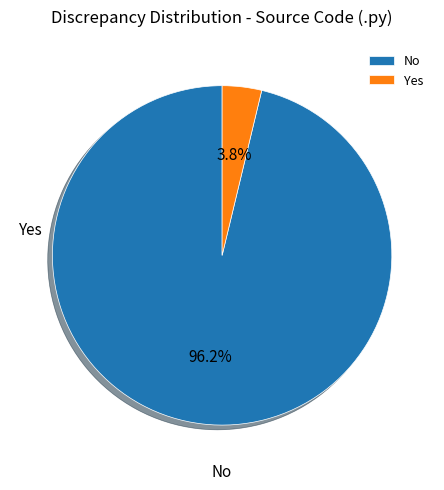

What is the majority slice?

No